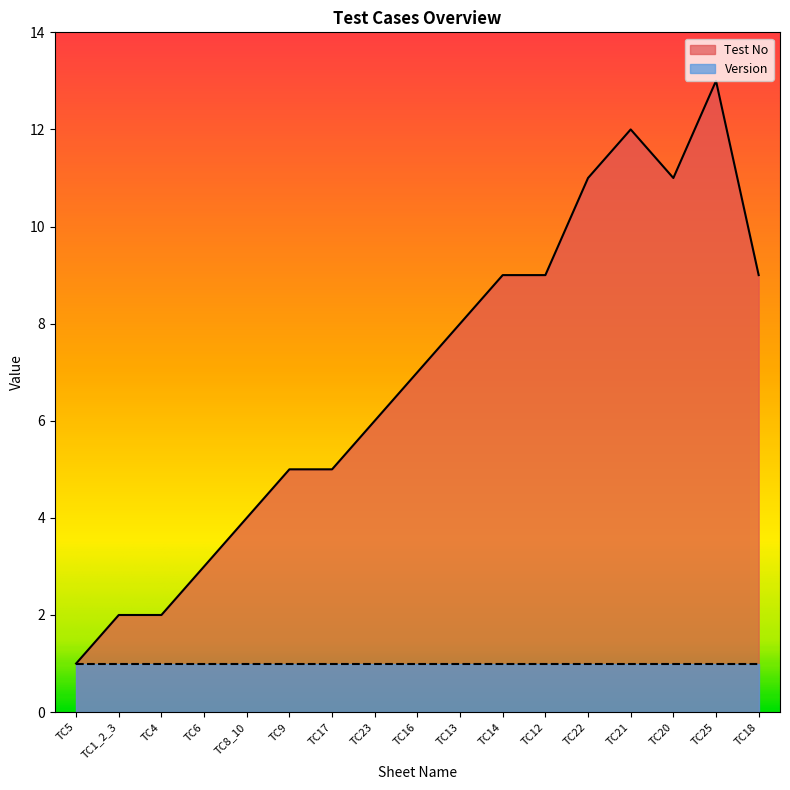

List the labels in order of value, largest first.

TC25, TC21, TC22, TC20, TC14, TC12, TC18, TC13, TC16, TC23, TC9, TC17, TC8_10, TC6, TC1_2_3, TC4, TC5